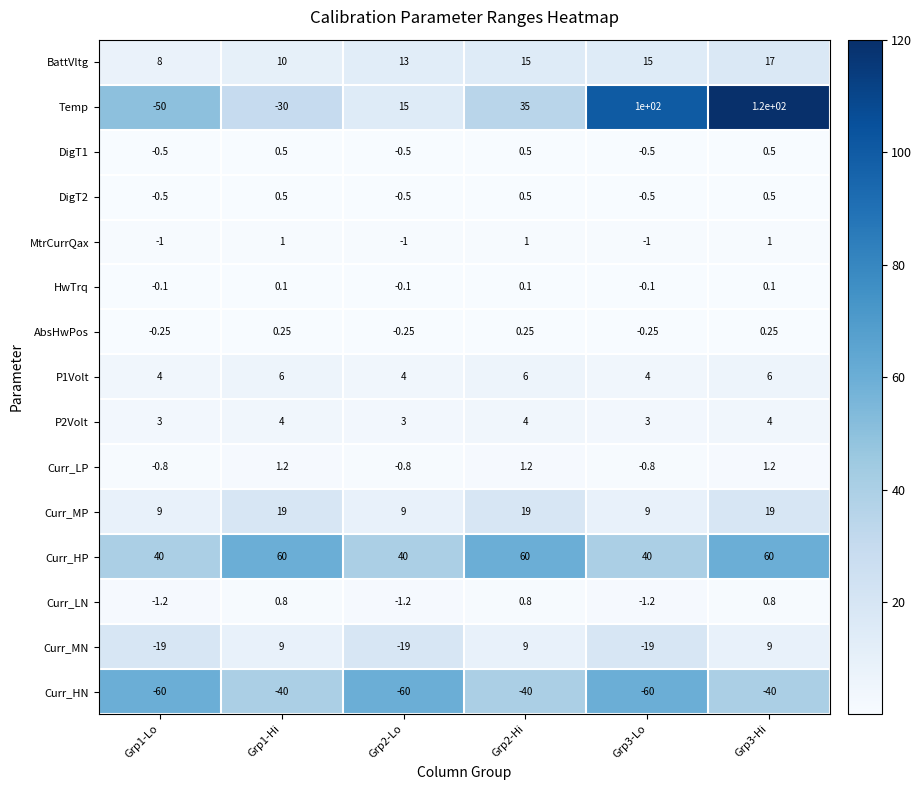

Is the value of Curr_MN at Grp2-Hi greater than the value of Curr_LP at Grp3-Hi?

Yes